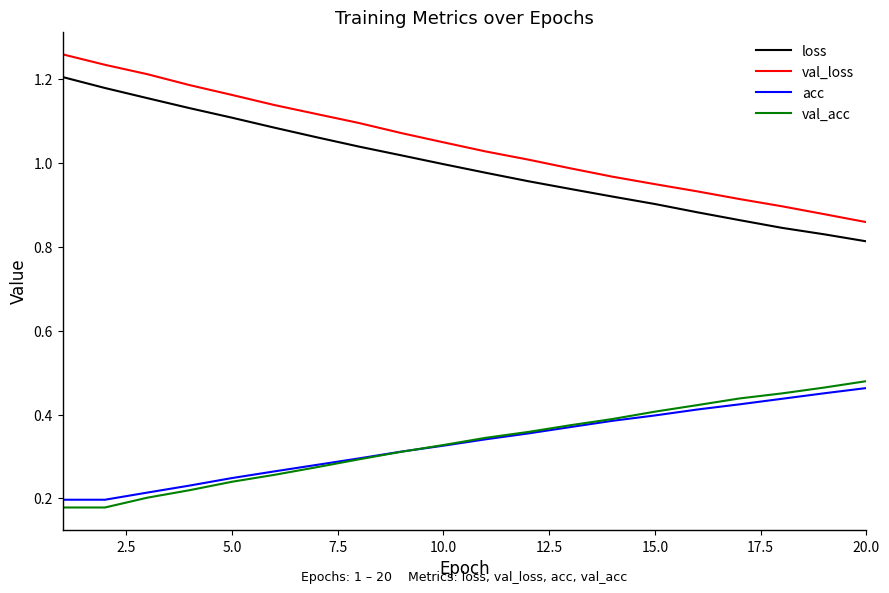

How many lines are shown in the chart?

4